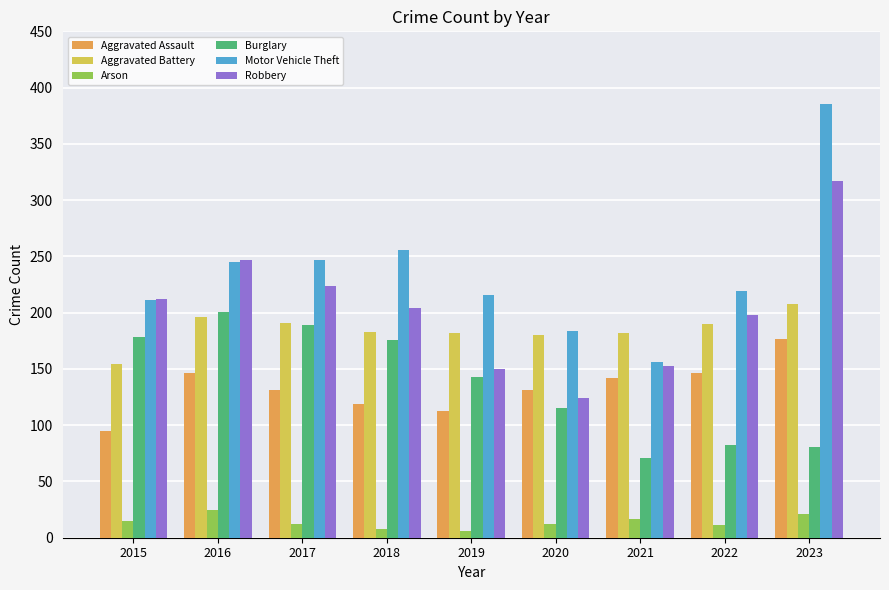

What is the minimum value shown in the chart?

6